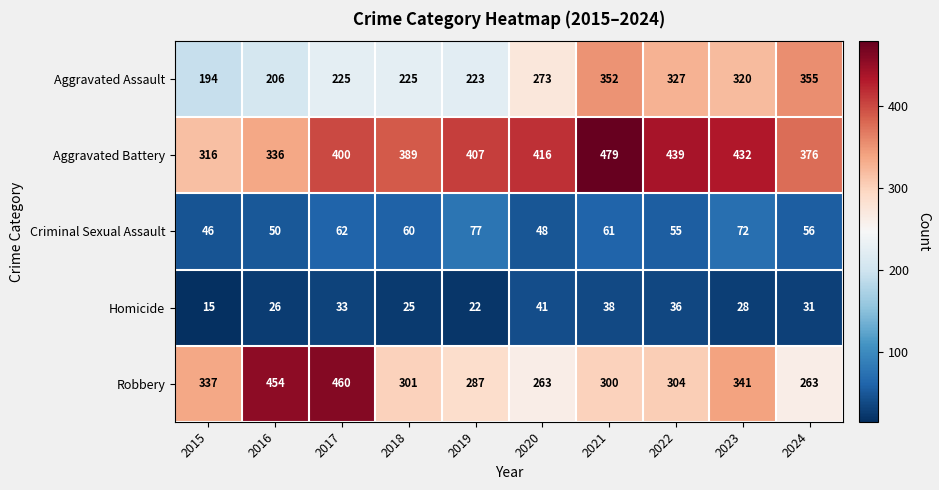

How many values in the Homicide series are below 31?

5